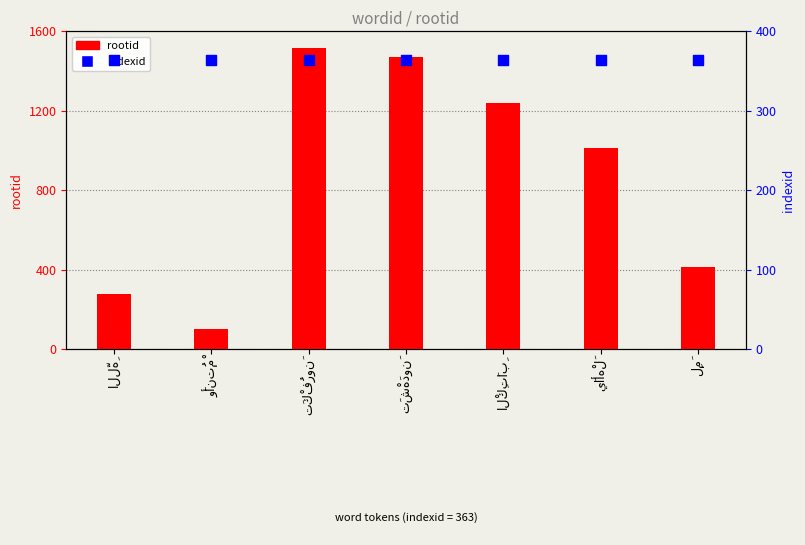

Which series has the largest total across all categories?

rootid